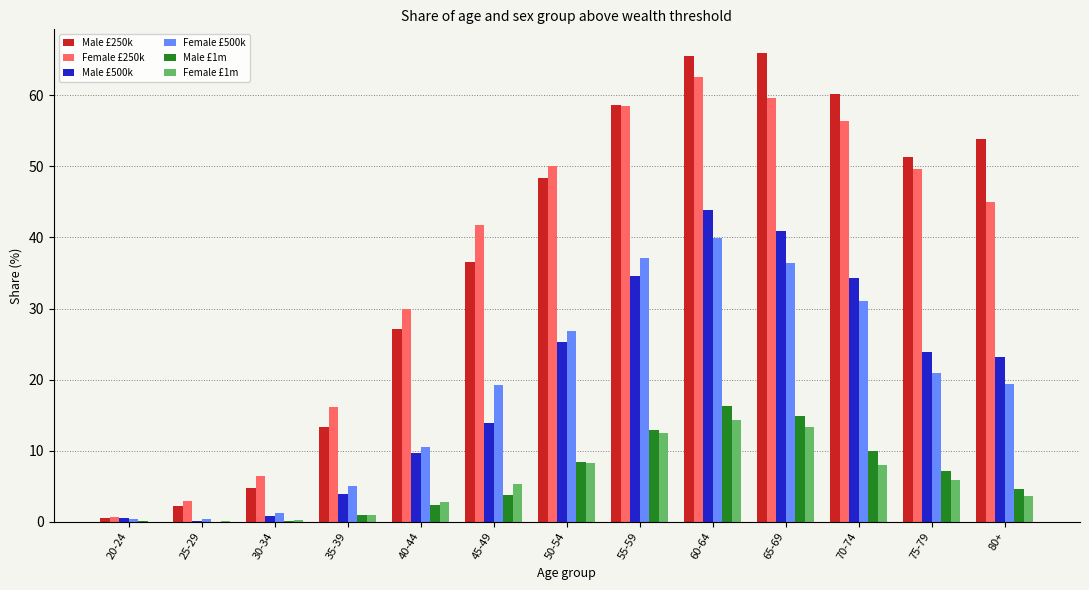

What is the sum of all Female £500k values?

248.4